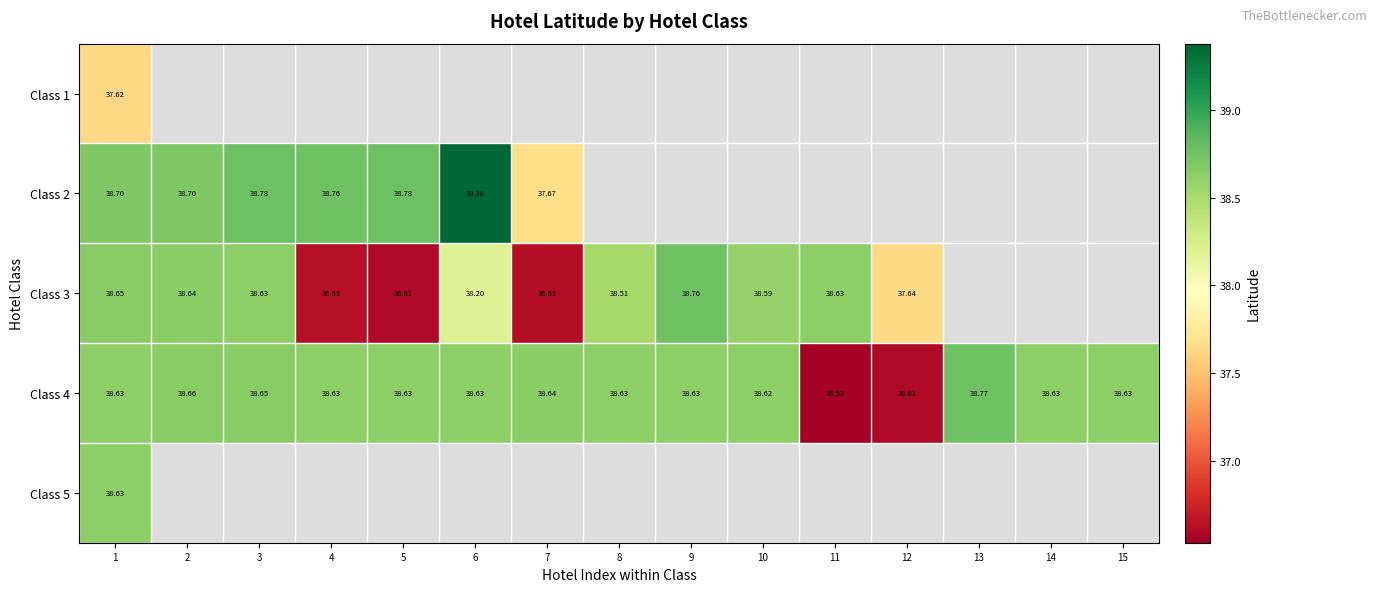

How many data points in Class 4 are less than 38?

2